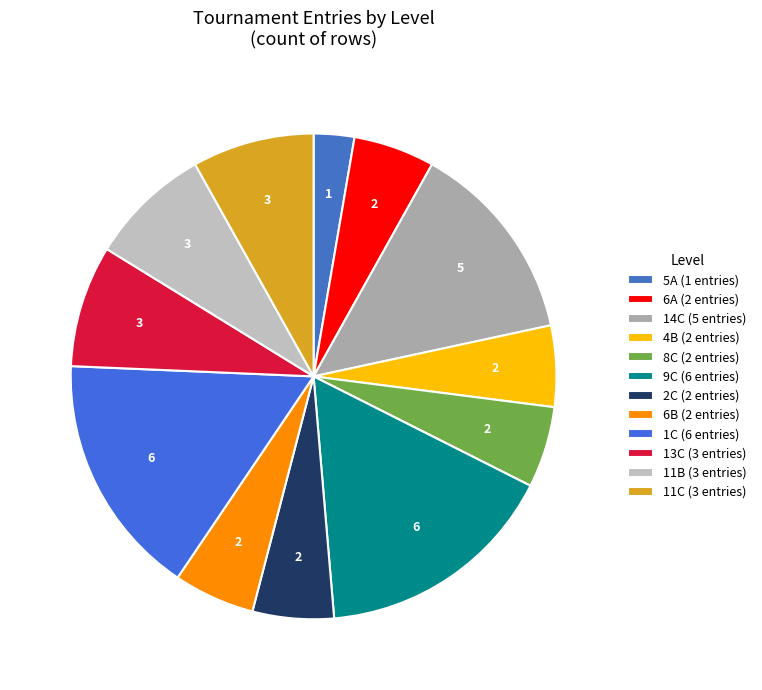

How many slices are in this pie chart?

12